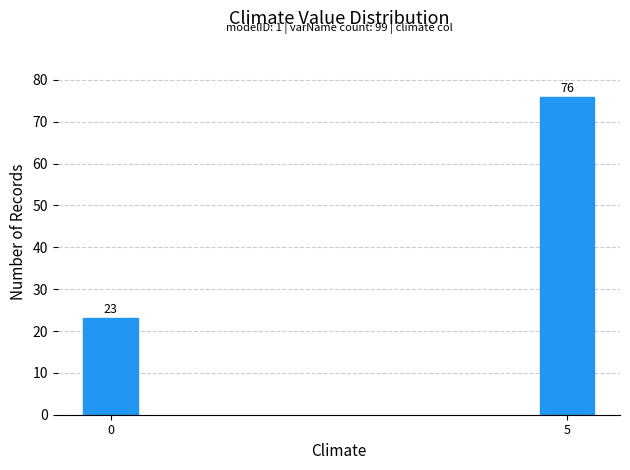

Reading right to left, what are all the values shown in this chart?

5=76	0=23